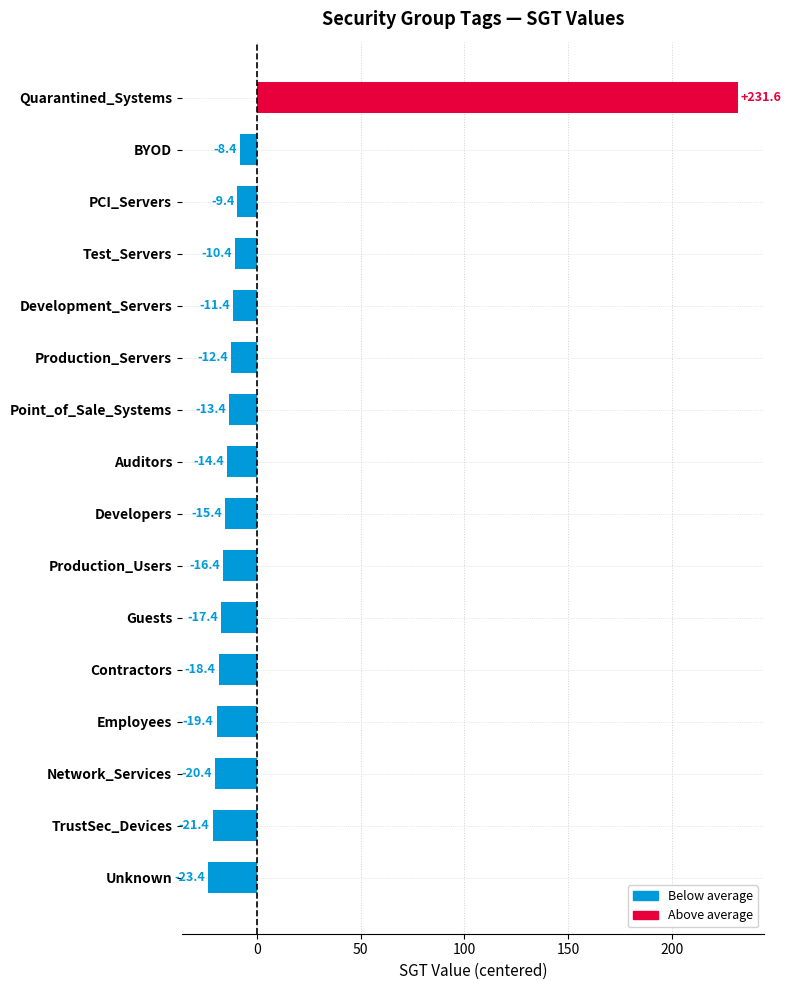

List the labels in order of value, largest first.

Quarantined_Systems, BYOD, PCI_Servers, Test_Servers, Development_Servers, Production_Servers, Point_of_Sale_Systems, Auditors, Developers, Production_Users, Guests, Contractors, Employees, Network_Services, TrustSec_Devices, Unknown